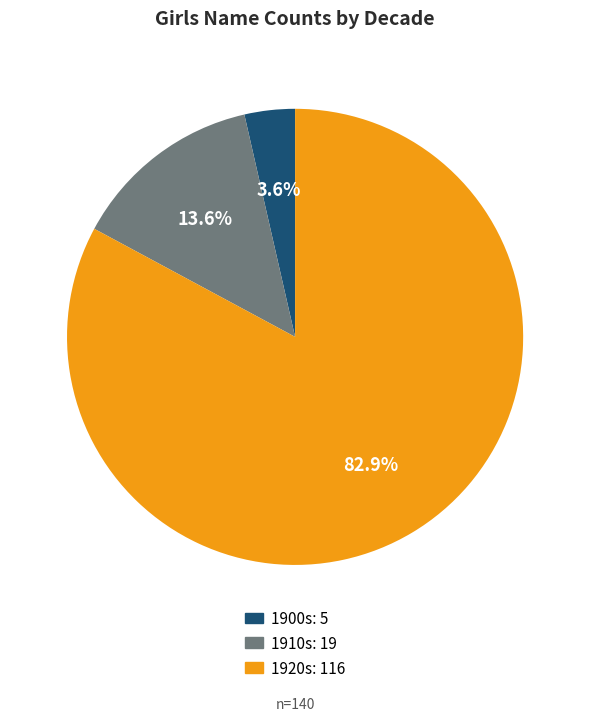

Is there a majority slice in this chart?

Yes